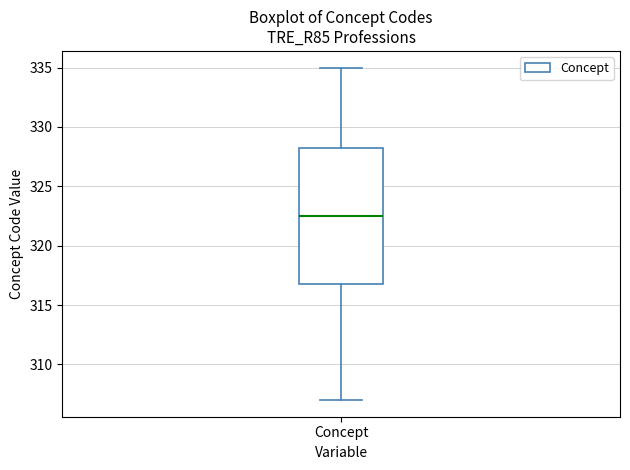

Where does the median line of the box for Concept sit on the y-axis? The values are not printed on the chart, so give them approximately, as read against the axis.

322.5